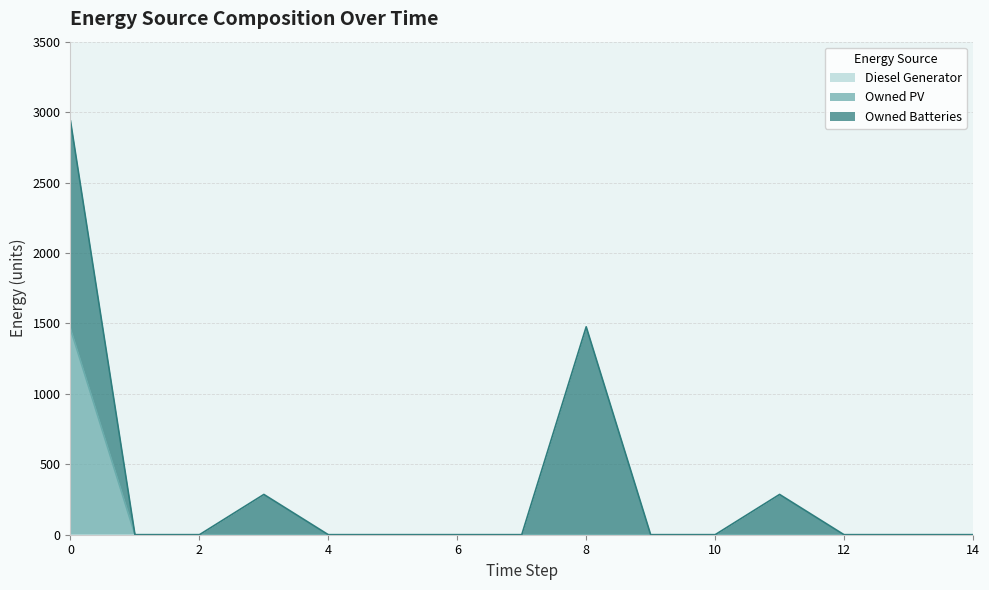

List the labels in order of Owned PV value, smallest first.

1, 2, 3, 4, 5, 6, 7, 8, 9, 10, 11, 12, 13, 14, 0